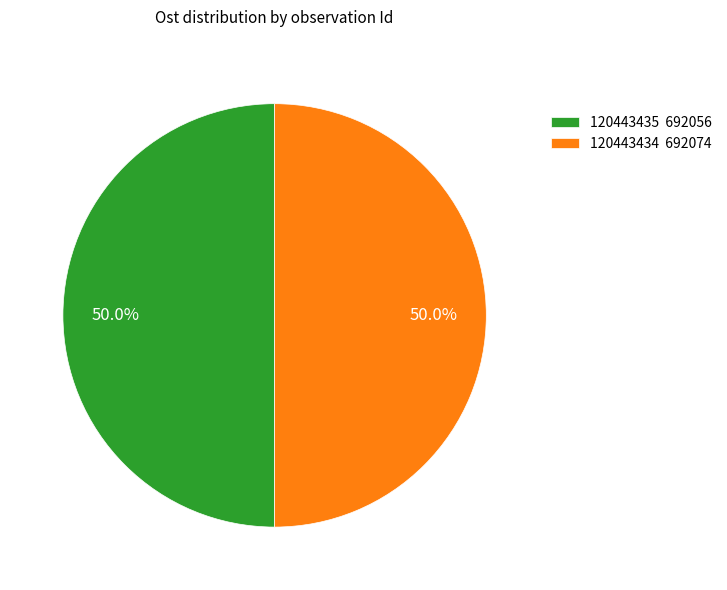

How much of the chart is everything except 120443434 692074?

50.0%